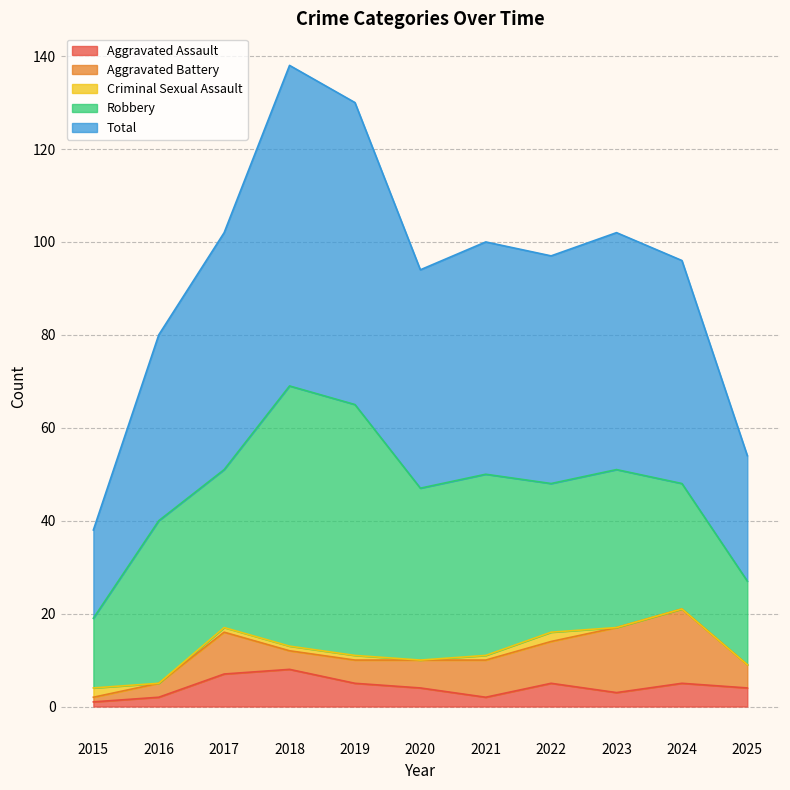

Between 2015 and 2019, which series saw the biggest shift?

Total